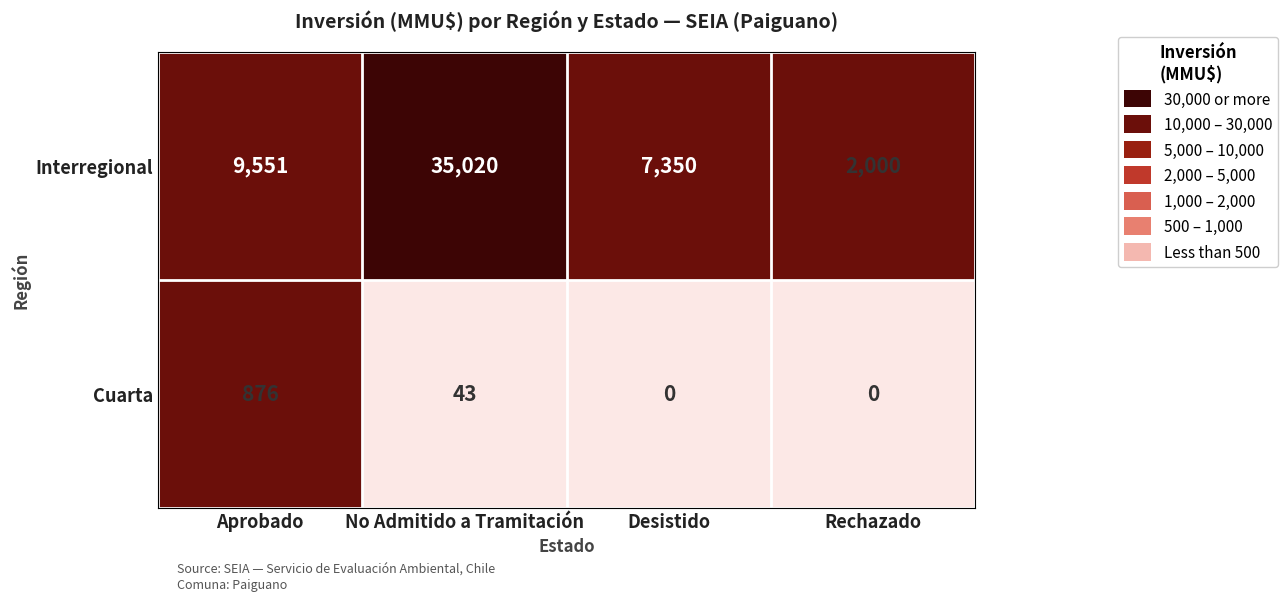

What is the average value of the Interregional series?

13480